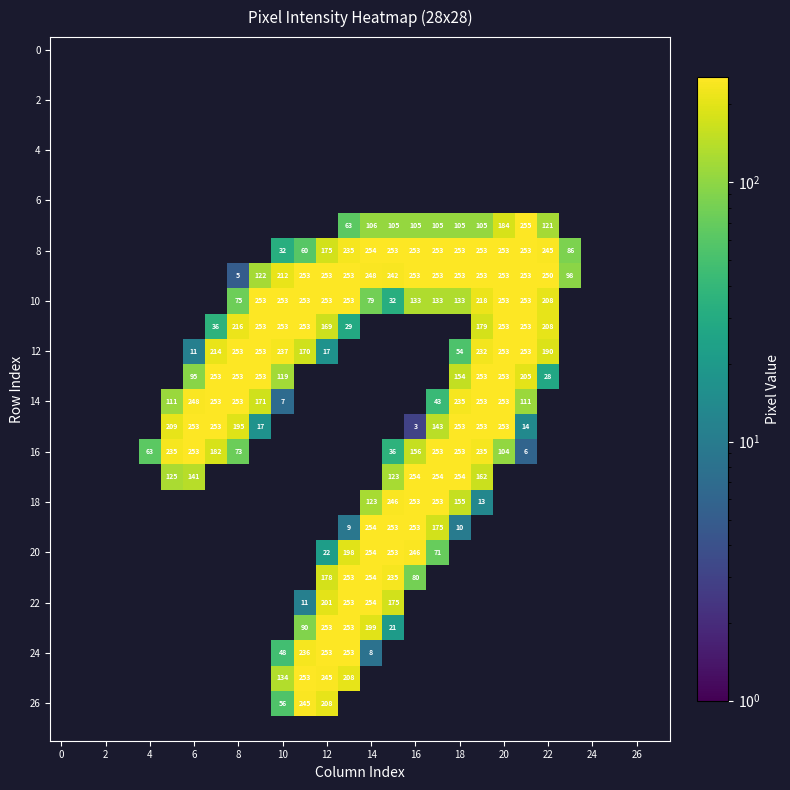

Between 12 and 16, which is larger?

16